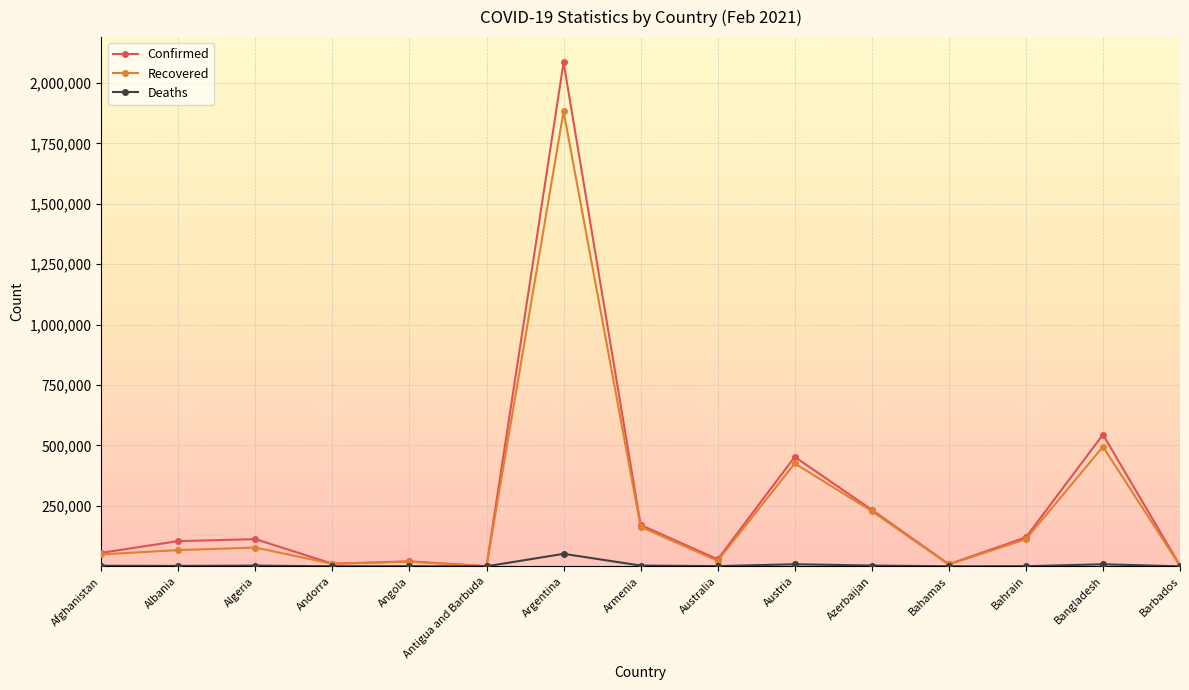

What is the smallest value displayed?

14